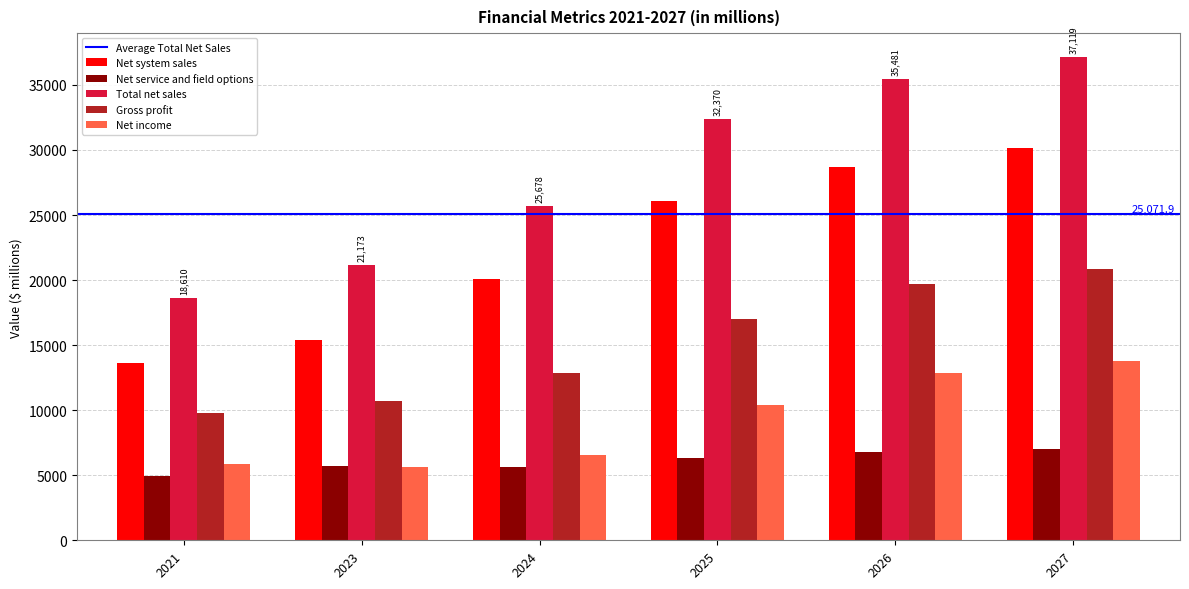

What is the difference between the Gross profit values at 2026 and 2021?

9855.4